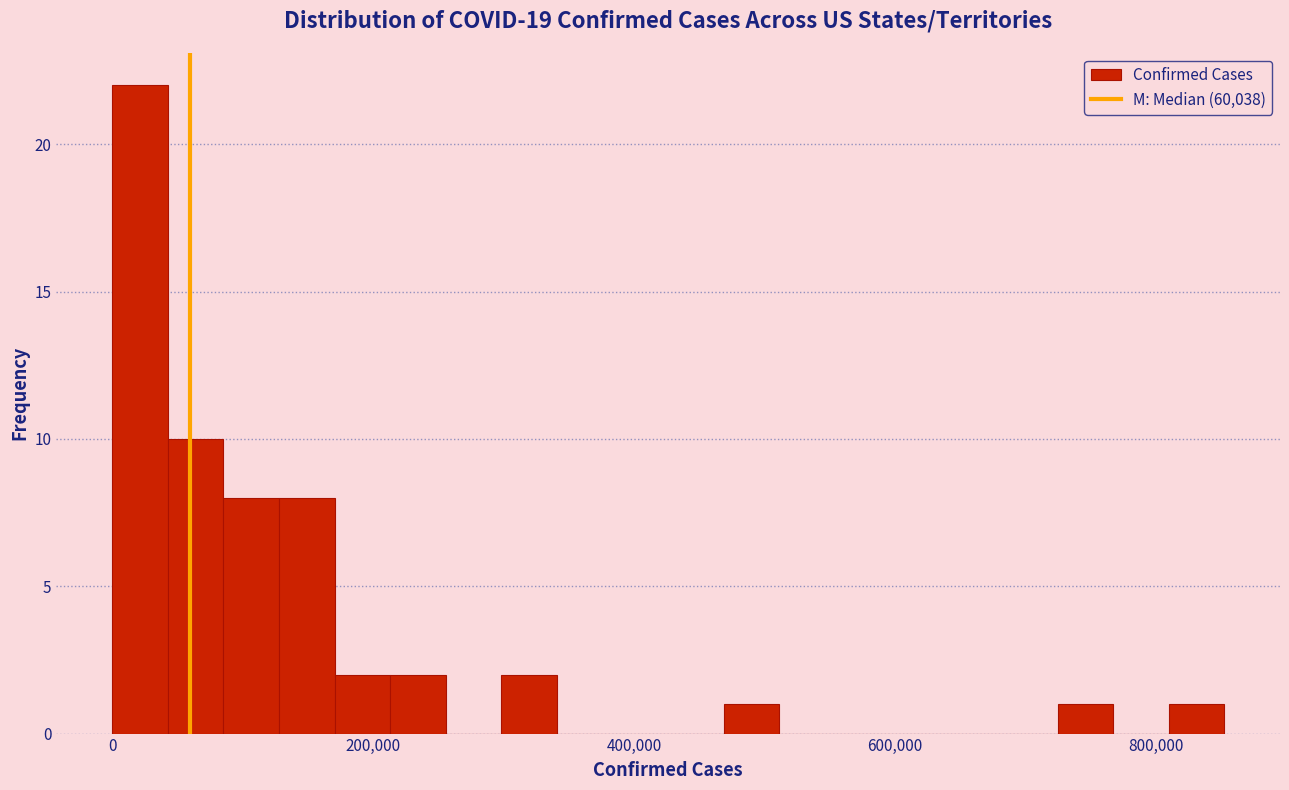

Around what value on the x-axis is the tallest bar? Give the approximate position of its centre, as read against the axis.

20000